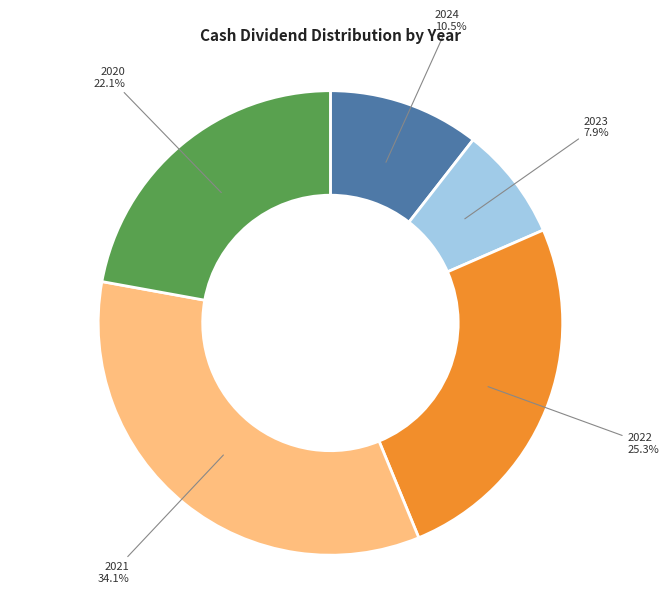

Count the number of slices in the pie.

5